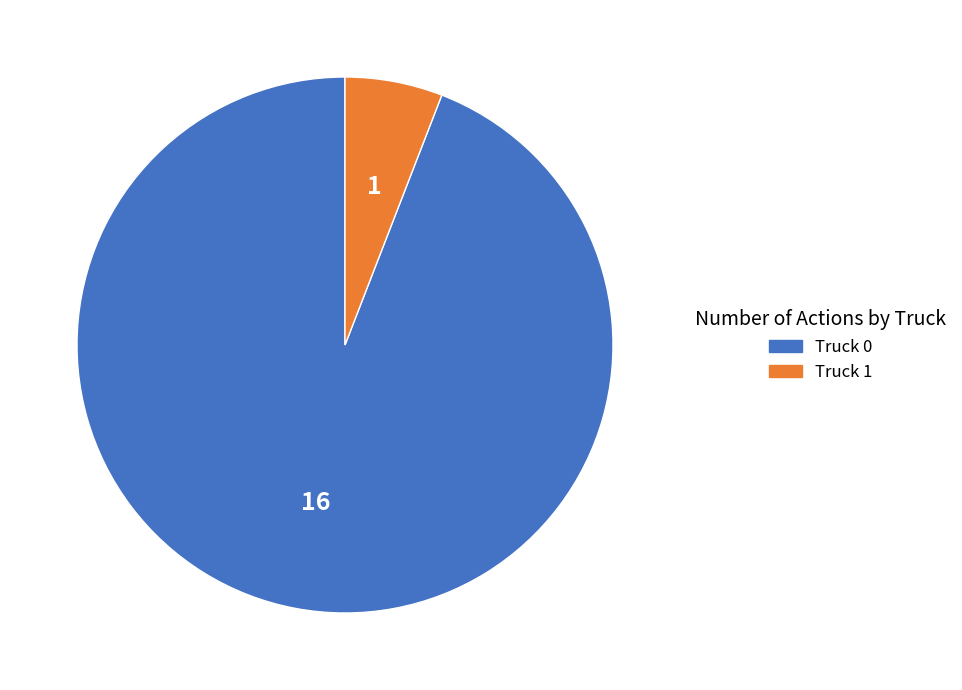

How many segments does this pie chart have?

2